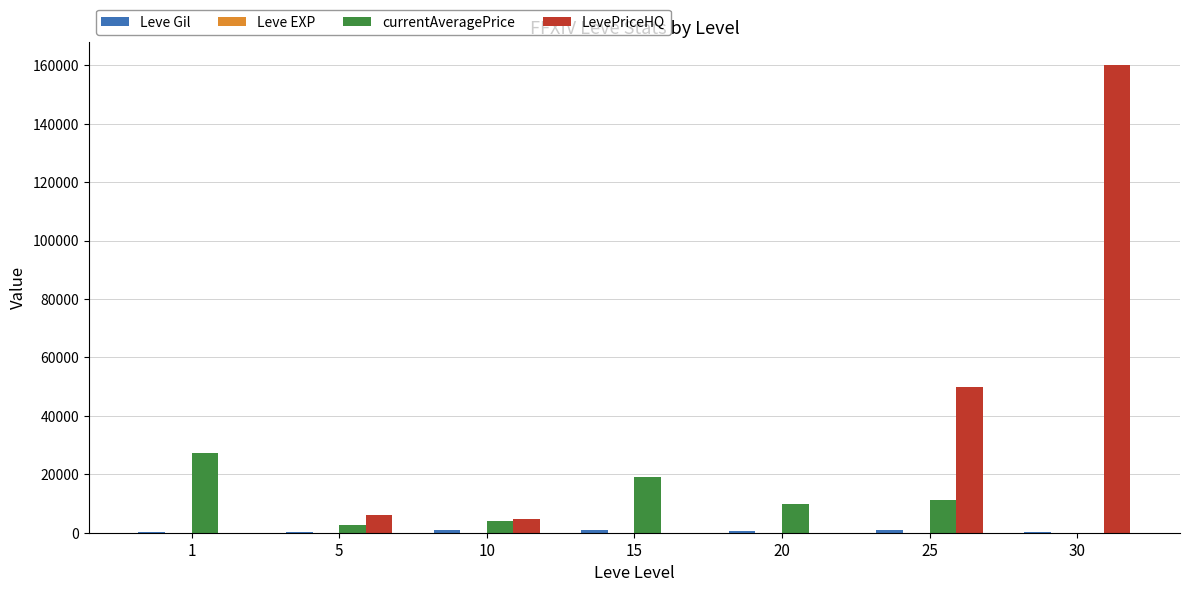

What is the total value across all series at 1?

27289